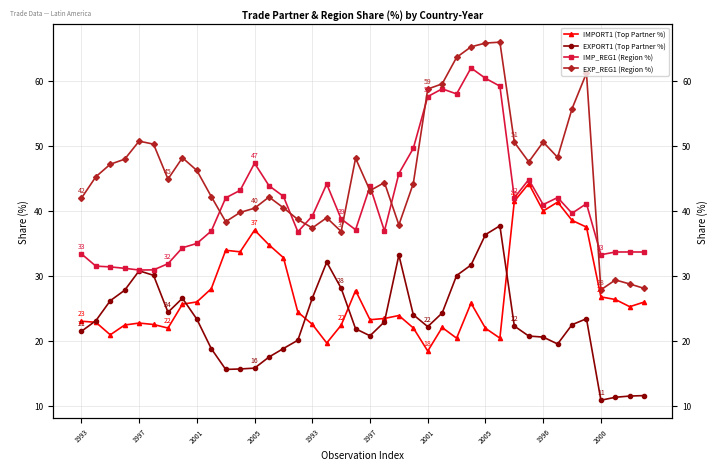

True or false: IMPORT1 (Top Partner %) has a value of 23.4 at 21.

True